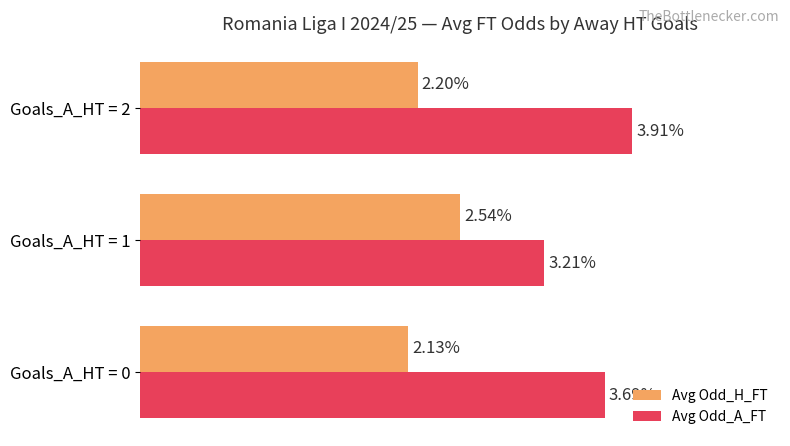

Rank the series by their average value, from highest to lowest.

Avg Odd_A_FT, Avg Odd_H_FT